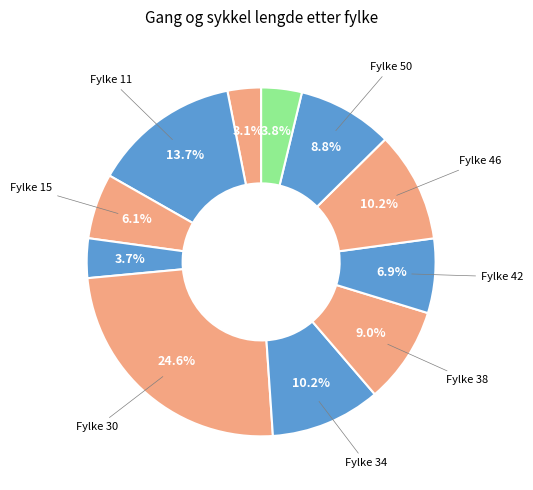

Count the number of slices in the pie.

11